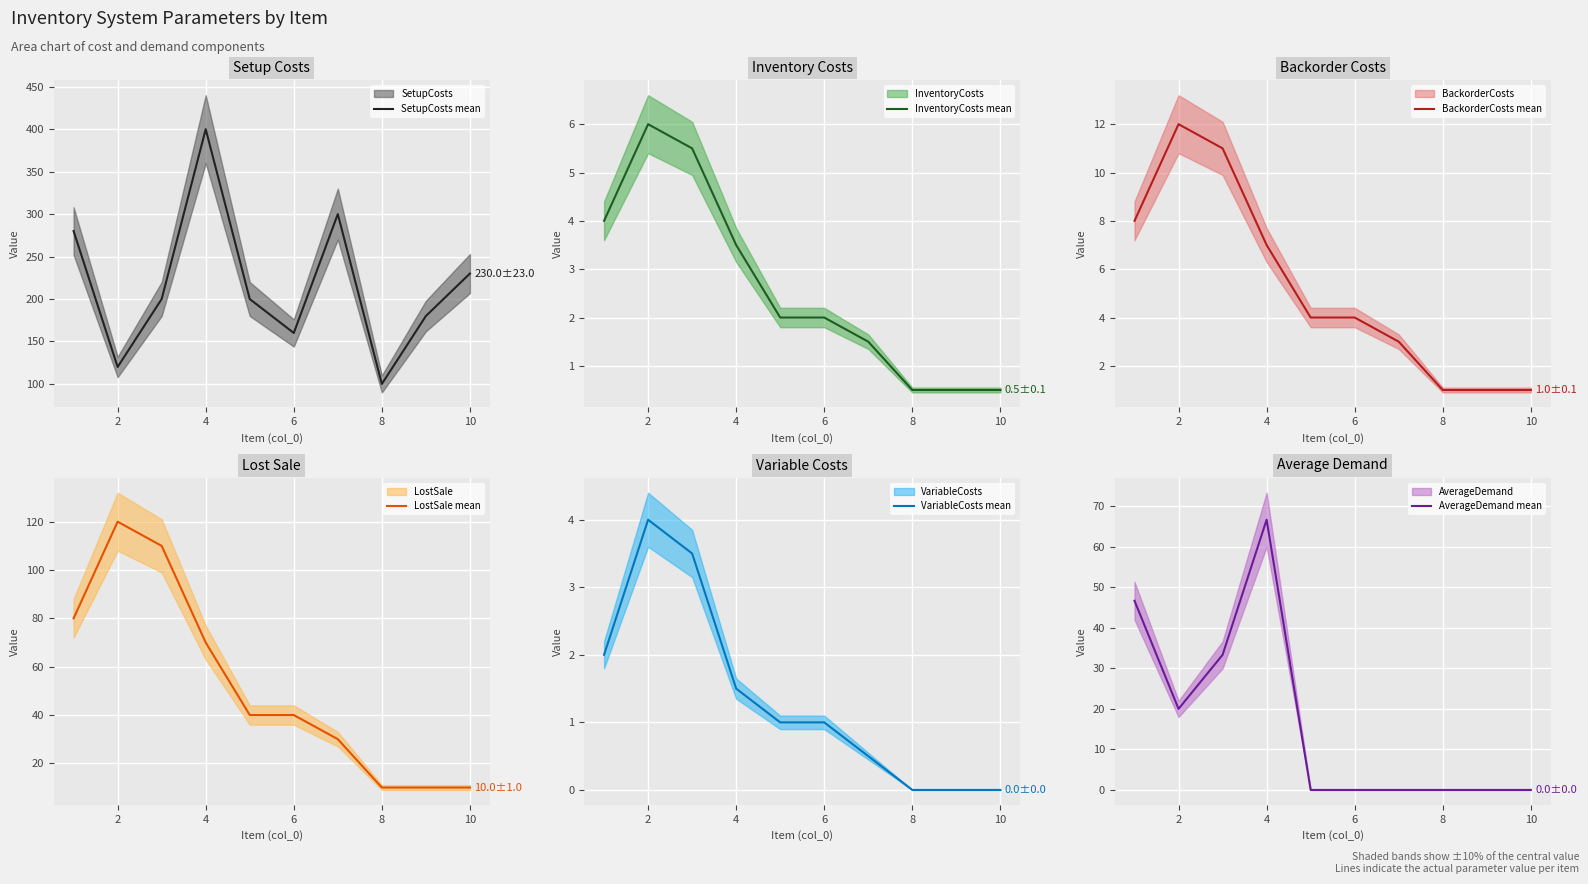

How many VariableCosts (mean) values are between 0 and 2?

8